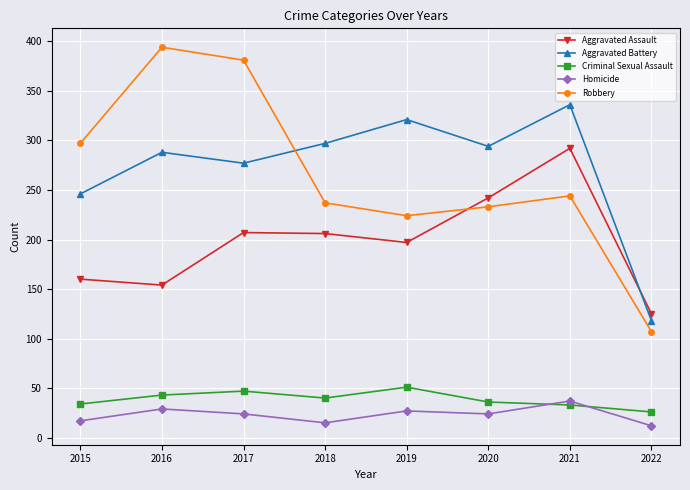

How many lines are shown in the chart?

5